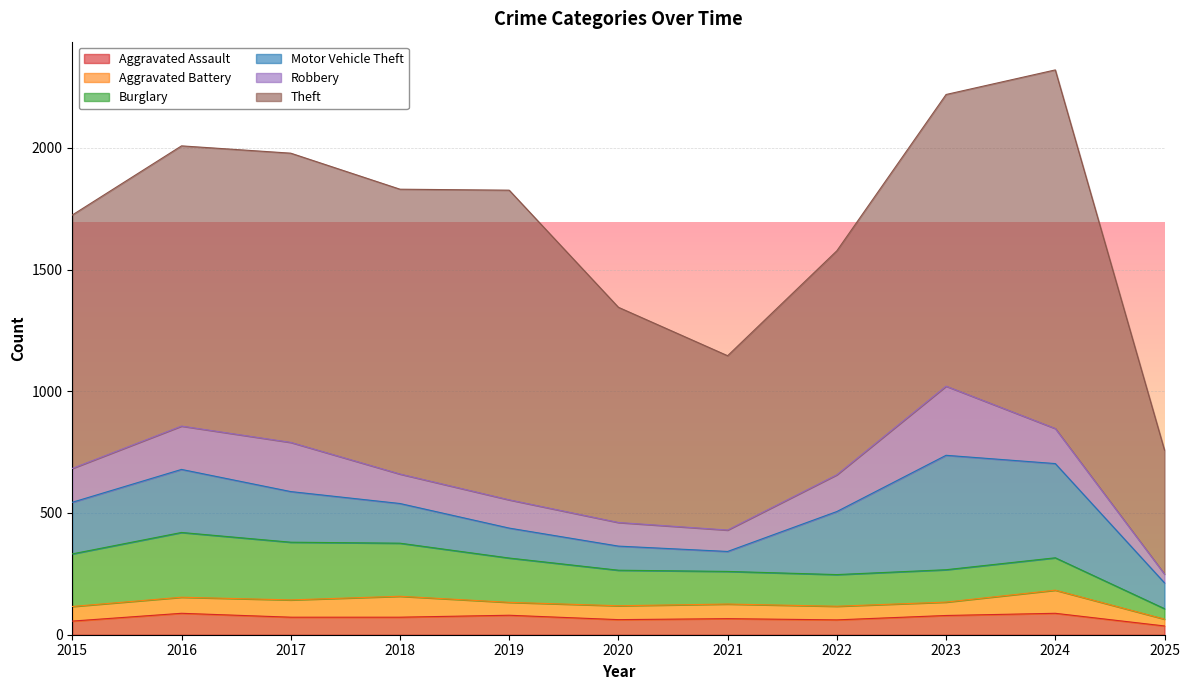

Reading left to right, what are all the values shown in this chart?

Aggravated Assault: 2015=56	2016=88	2017=72	2018=72	2019=80	2020=62	2021=66	2022=61	2023=79	2024=88	2025=36
Aggravated Battery: 2015=60	2016=66	2017=71	2018=86	2019=53	2020=57	2021=60	2022=56	2023=55	2024=95	2025=28
Burglary: 2015=216	2016=266	2017=237	2018=218	2019=182	2020=146	2021=134	2022=130	2023=133	2024=133	2025=43
Motor Vehicle Theft: 2015=212	2016=259	2017=208	2018=163	2019=123	2020=99	2021=82	2022=259	2023=470	2024=387	2025=106
Robbery: 2015=139	2016=178	2017=202	2018=121	2019=116	2020=97	2021=88	2022=151	2023=284	2024=144	2025=36
Theft: 2015=1041	2016=1151	2017=1188	2018=1170	2019=1272	2020=884	2021=716	2022=920	2023=1198	2024=1473	2025=509